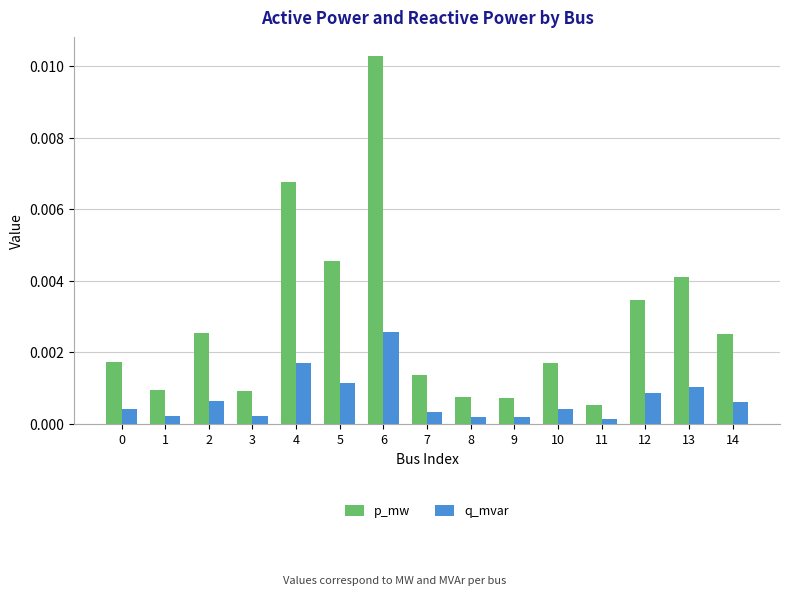

At which label does q_mvar reach its peak?

6